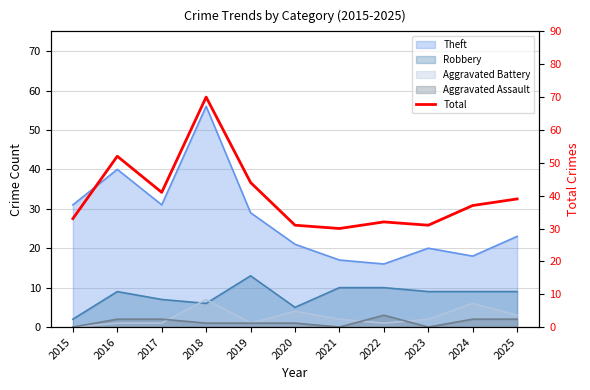

Which label corresponds to the largest value in the chart?

2018